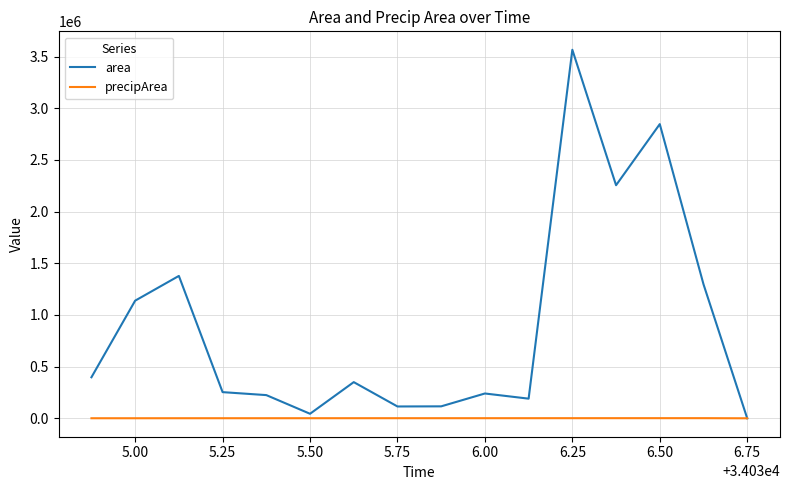

Rank the series by their average value, from highest to lowest.

area, precipArea